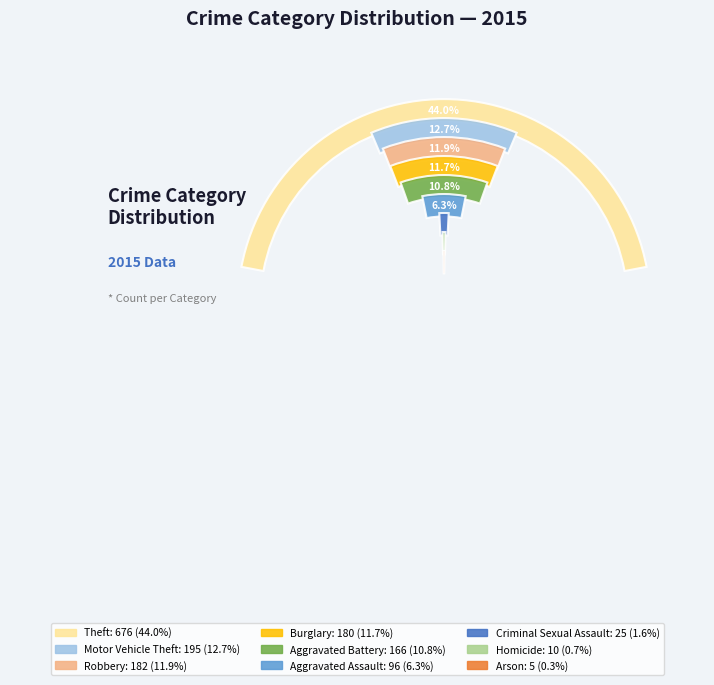

Rank the categories by value from lowest to highest.

Arson, Homicide, Criminal Sexual Assault, Aggravated Assault, Aggravated Battery, Burglary, Robbery, Motor Vehicle Theft, Theft